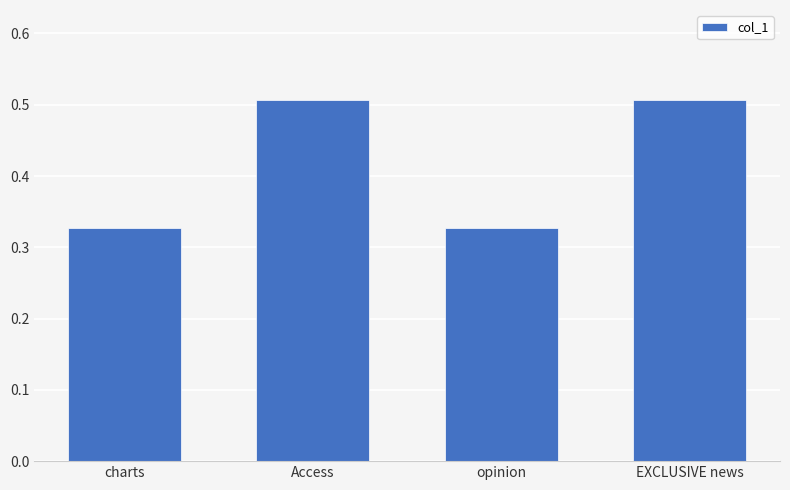

True or false: the data shows 0.3 at Access.

False